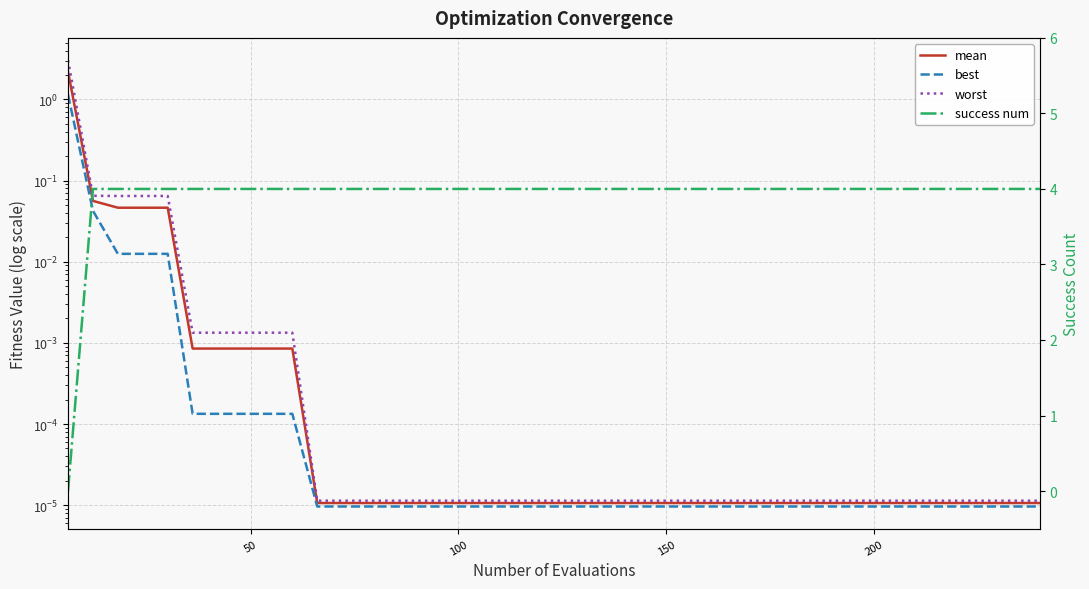

How many data points does each series have?

40